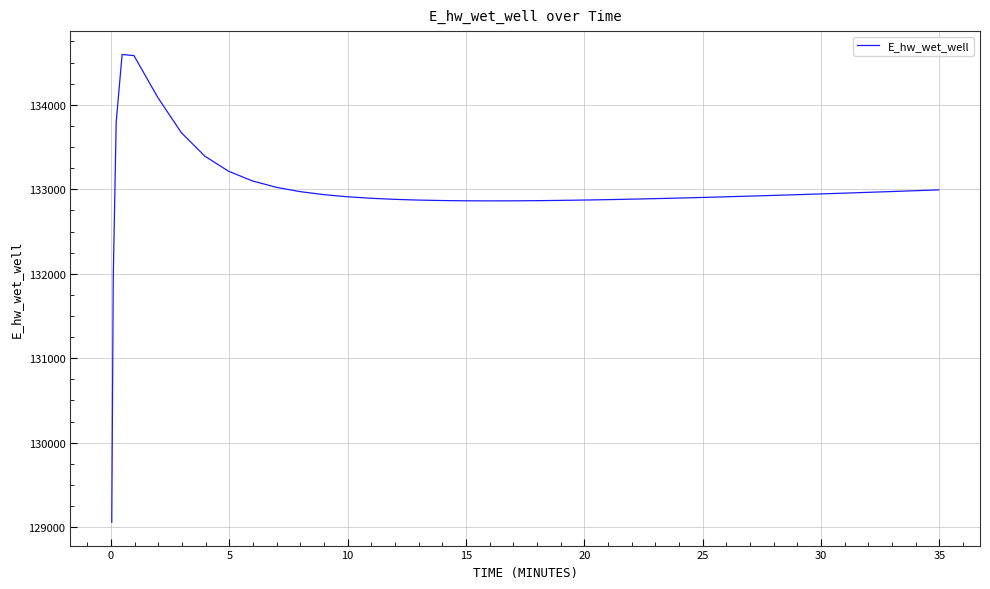

What is the greatest value displayed?

134595.6